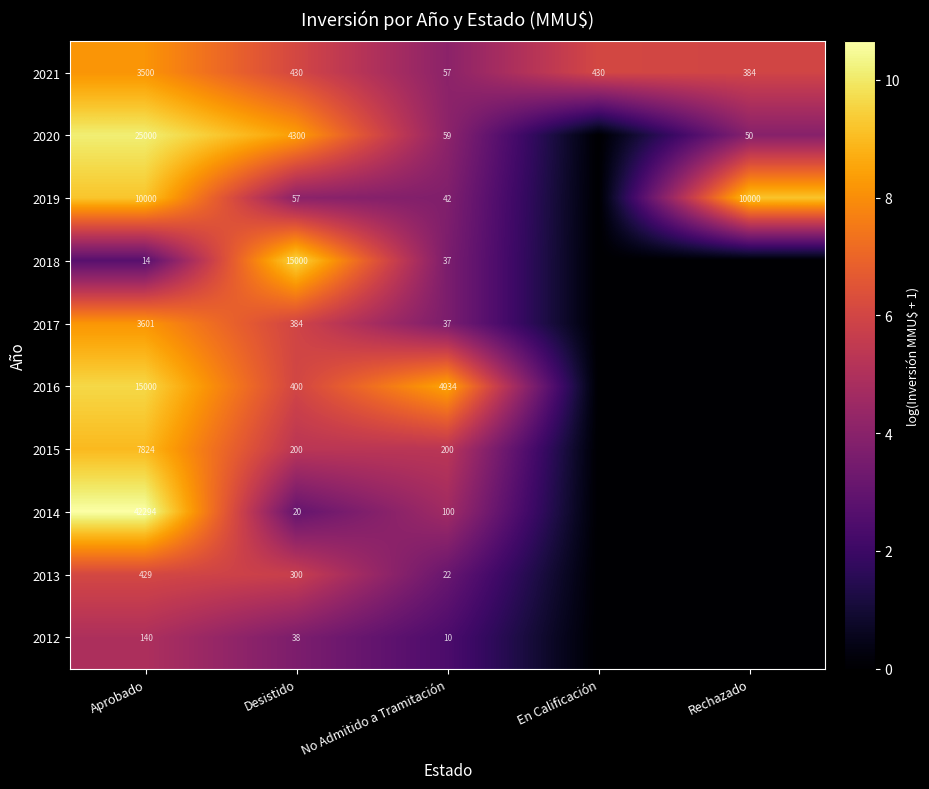

What is the total value across all series at Aprobado?

107802